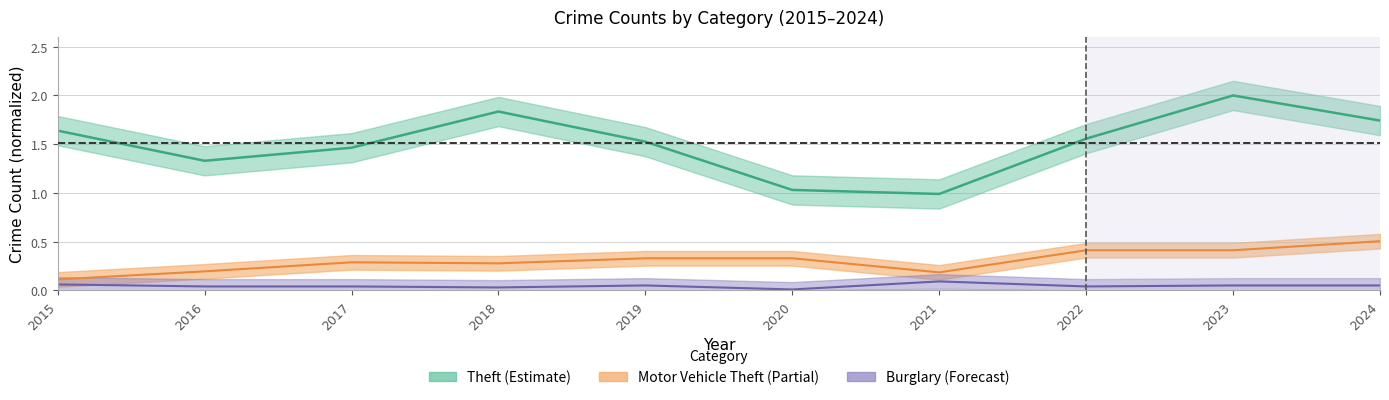

In Motor Vehicle Theft, how many points are lower than both neighbors (excluding endpoints)?

2